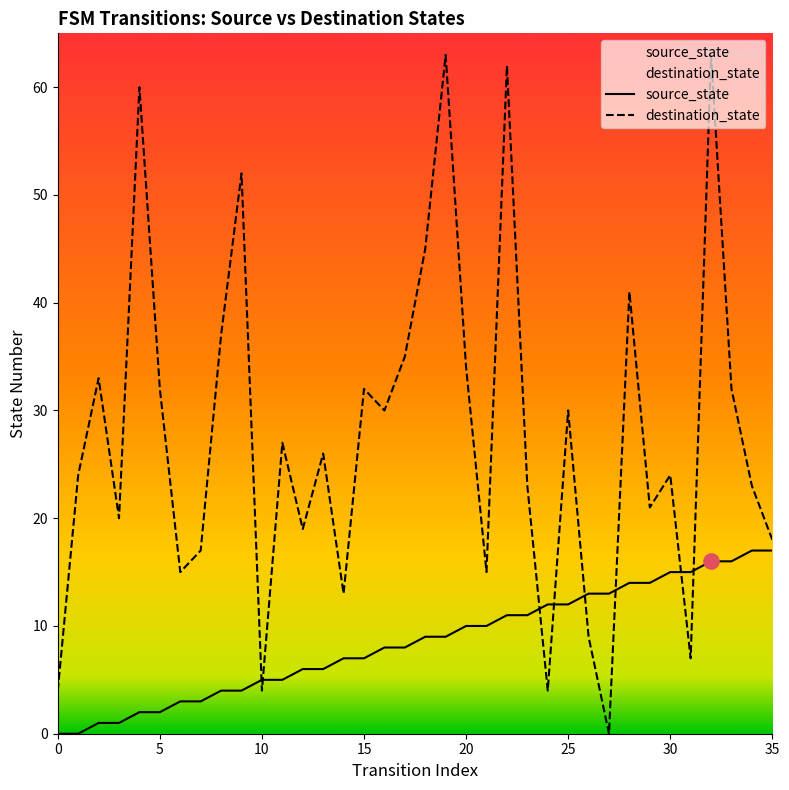

At how many categories does at least one series exceed 17?

26